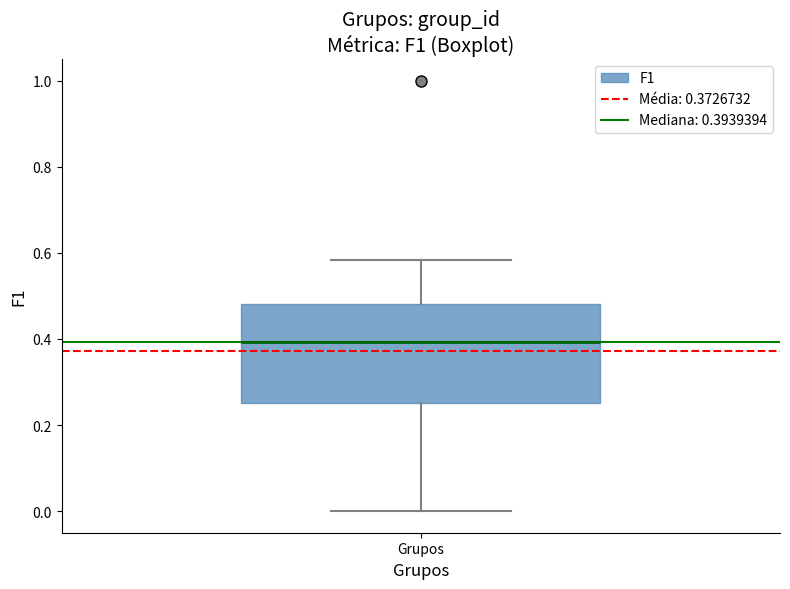

Read this box plot against the y-axis: the position of the median line, the range covered by the box, and the ends of both whiskers. The values are not printed on the chart, so give them approximately, as read against the axis.

median 0.40, box 0.26 to 0.48, whiskers 0.00 to 0.58